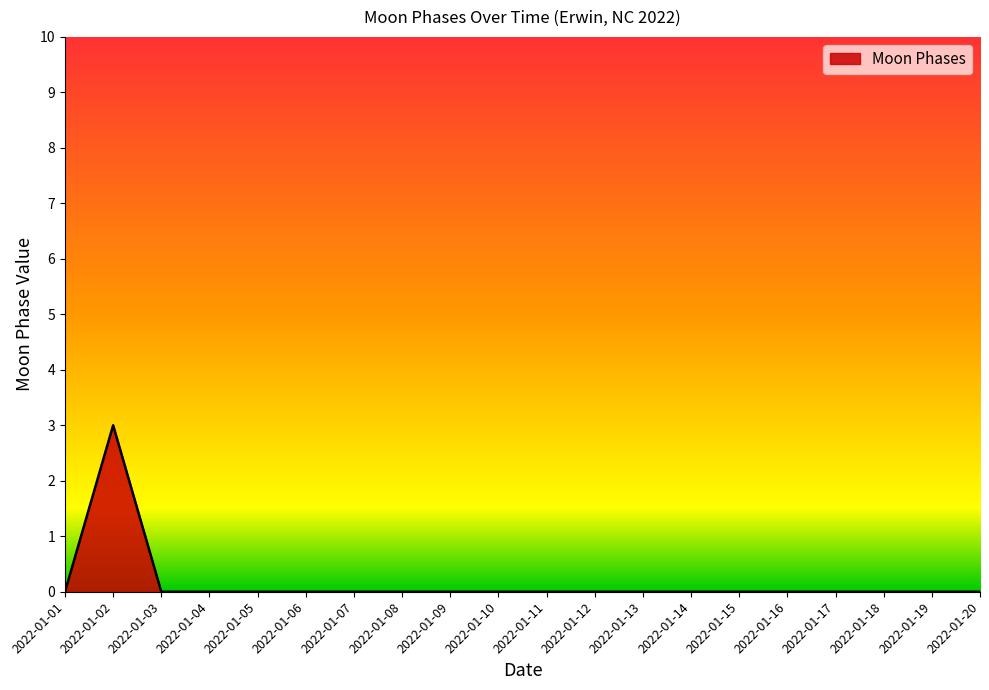

Reading left to right, list all the values displayed in this chart.

0	3	0	0	0	0	0	0	0	0	0	0	0	0	0	0	0	0	0	0